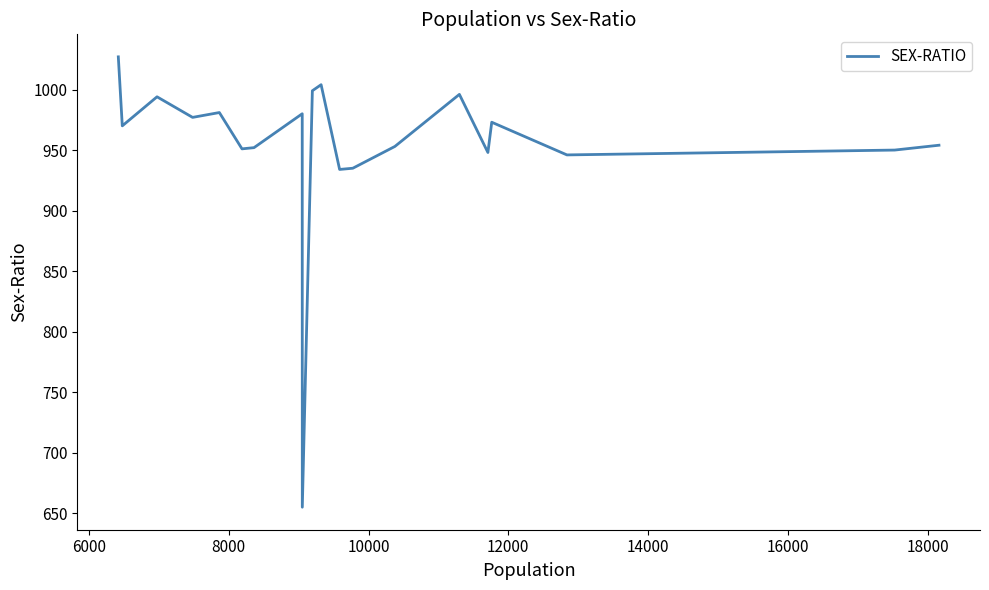

What is the smallest value displayed?

655